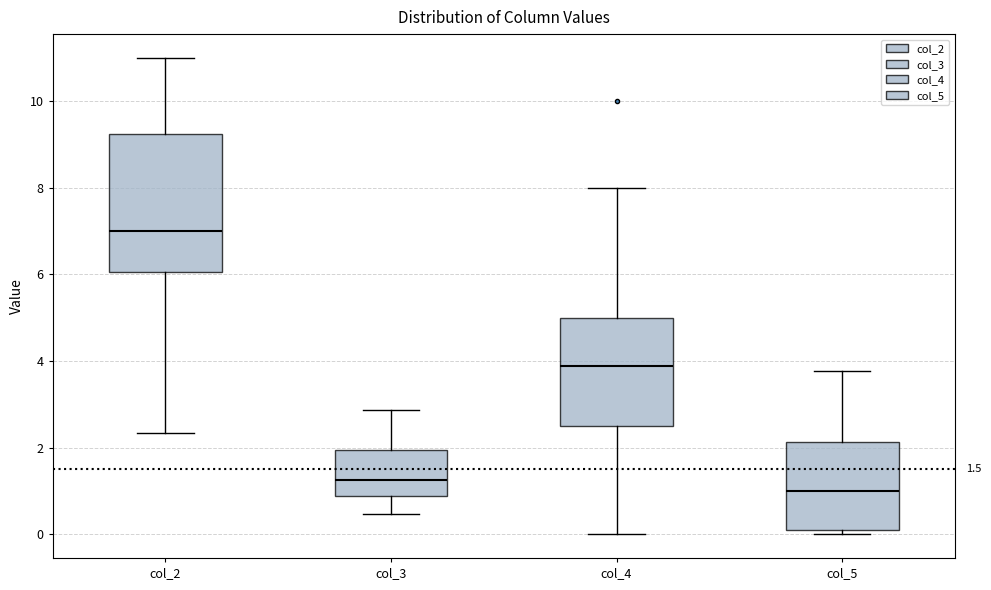

Comparing the boxes themselves (not the whiskers), which one is the tallest?

col_2